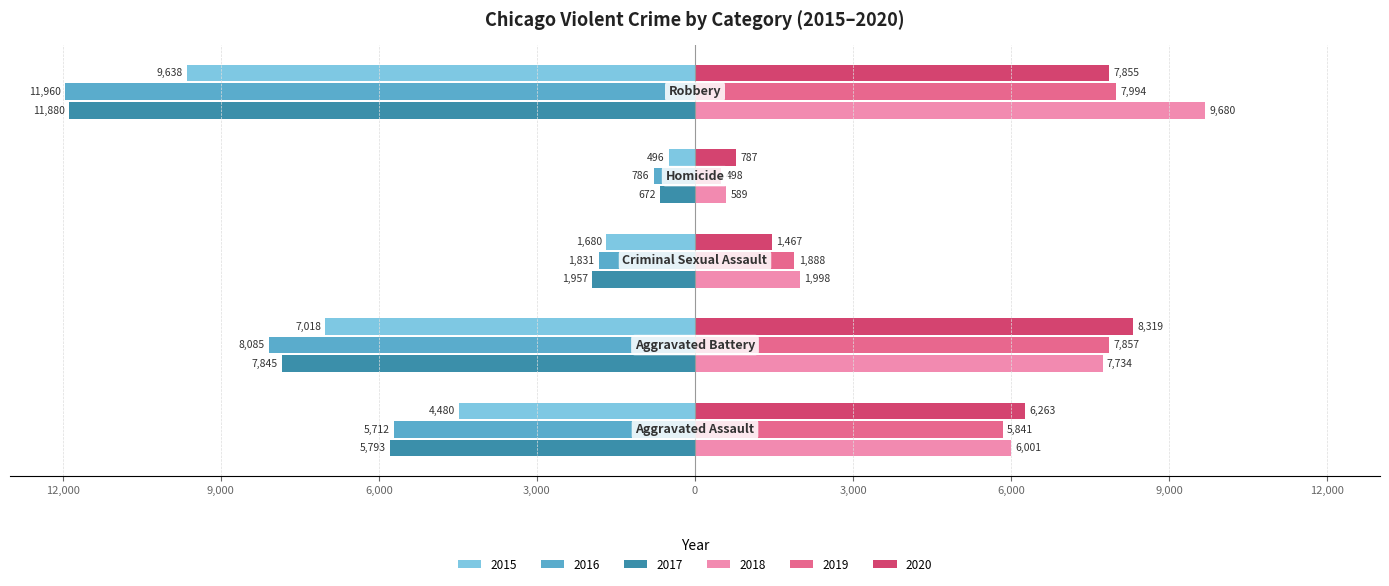

What are all the series names shown in the legend?

2015, 2016, 2017, 2018, 2019, 2020